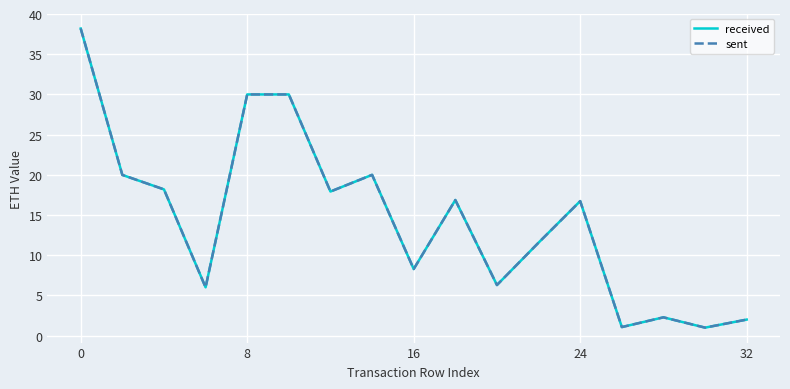

What is the maximum value shown in the chart?

38.2